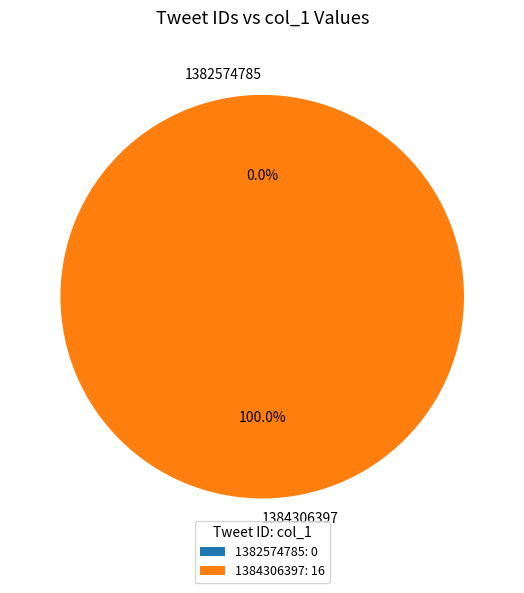

What percentage is NOT represented by 1382574785?

100.0%